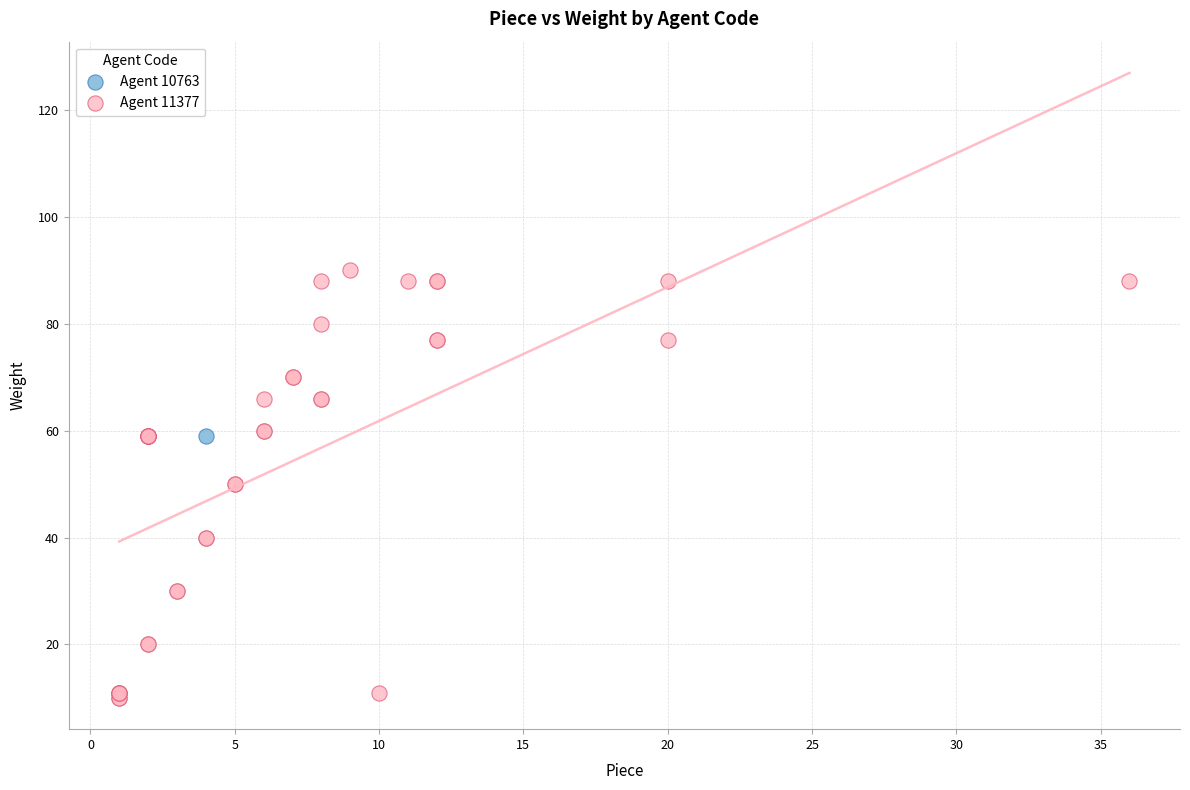

What are all the series names shown in the legend?

Agent 10763, Agent 11377